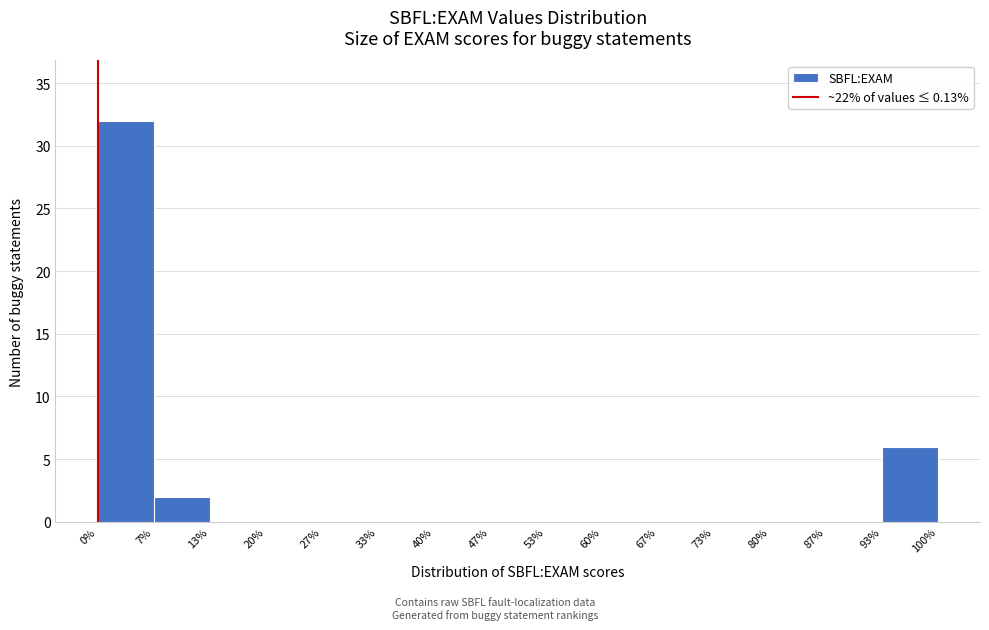

Reading left to right, transcribe this chart: for each bar, give the range it covers on the x-axis and its height. The values are not printed on the chart, so give them approximately, as read against the axis.

0% to 7%: 32
7% to 13%: 2
13% to 20%: 0
20% to 27%: 0
27% to 33%: 0
33% to 40%: 0
40% to 47%: 0
47% to 53%: 0
53% to 60%: 0
60% to 67%: 0
67% to 73%: 0
73% to 80%: 0
80% to 87%: 0
87% to 93%: 0
93% to 100%: 6